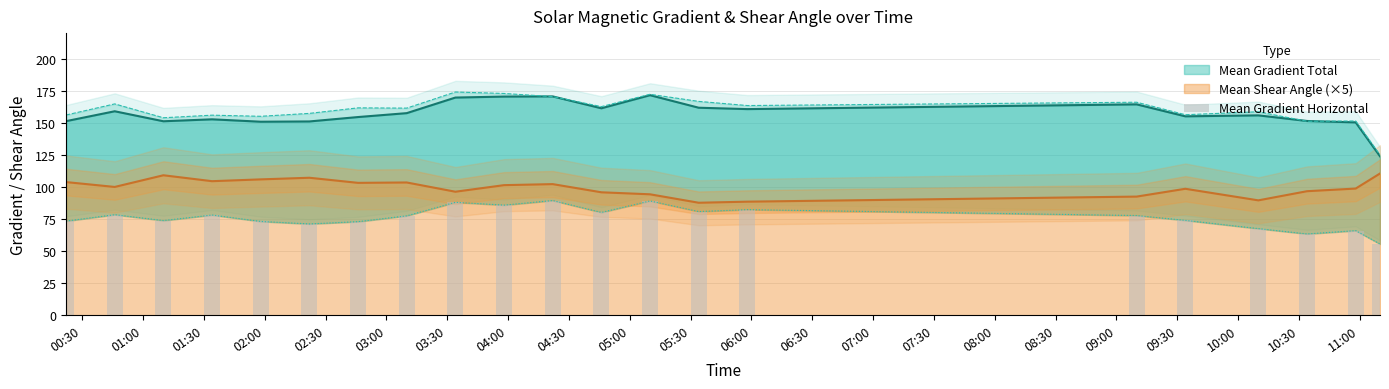

Between 02:00 and 06:00, which is larger?

06:00